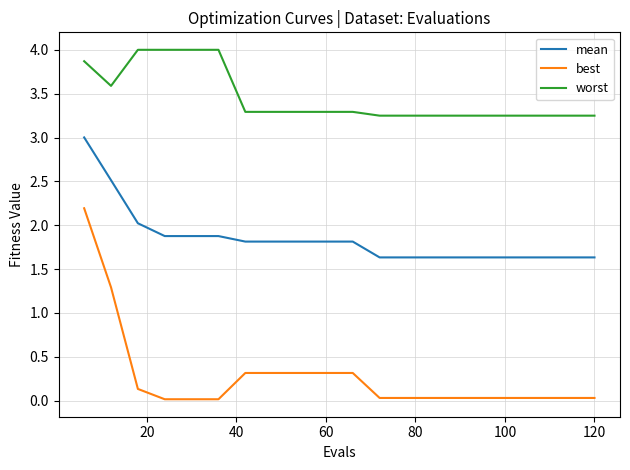

What is the sum of all best values?

5.5